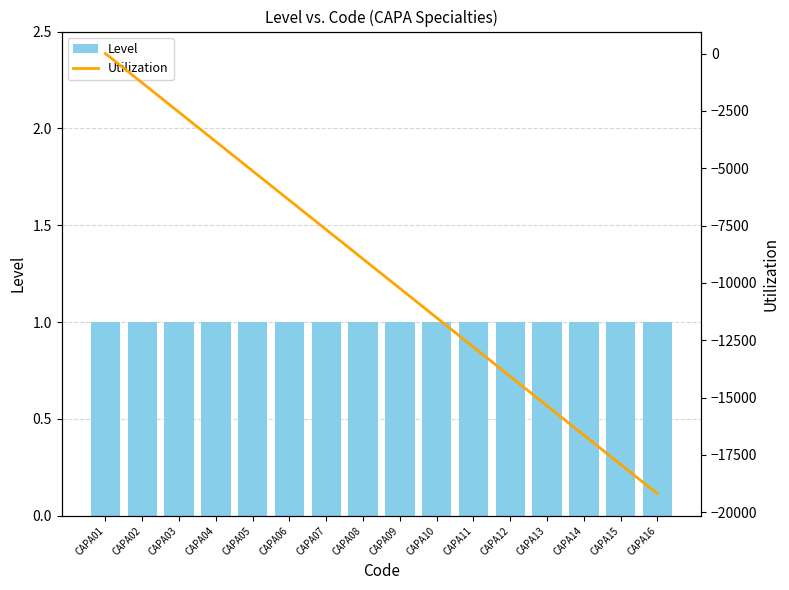

How many values in Utilization are below zero?

15